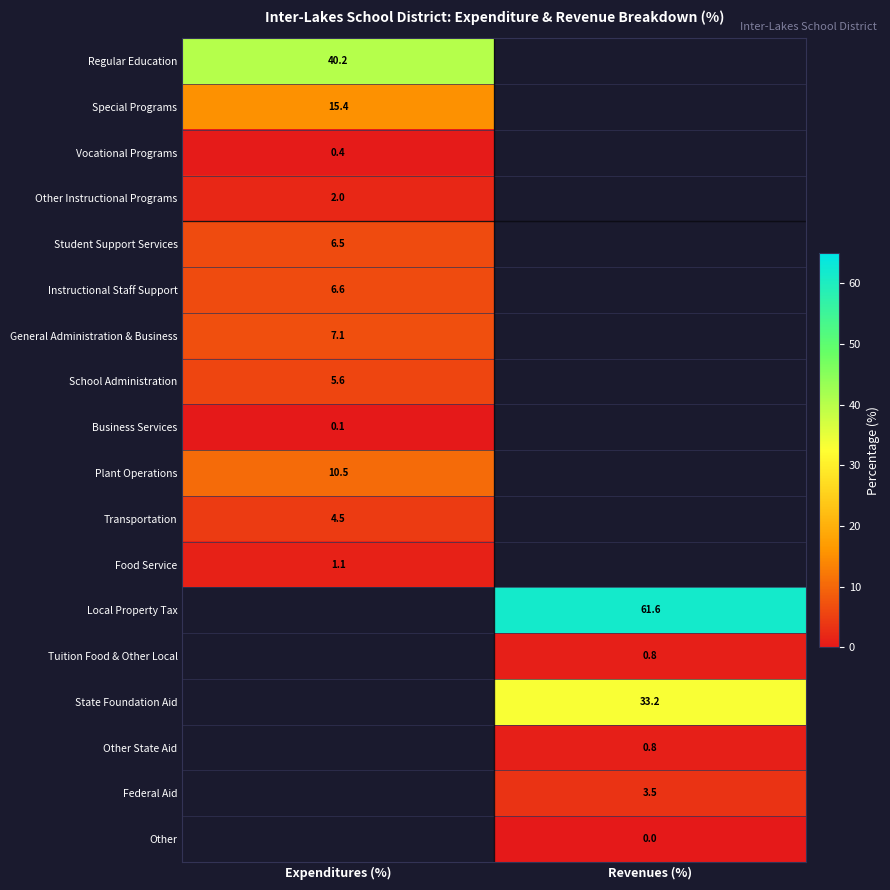

True or false: Plant Operations has a value of 16.0 at Expenditures (%).

False